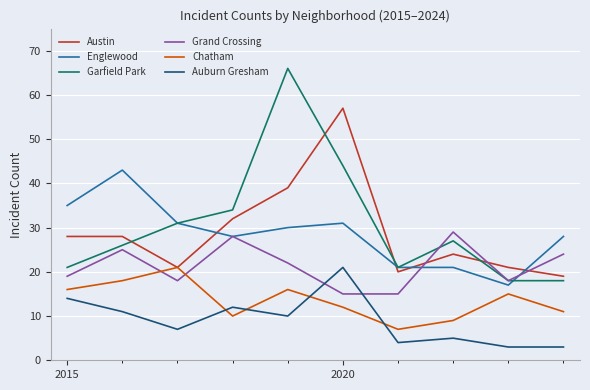

What is the maximum value shown in the chart?

66